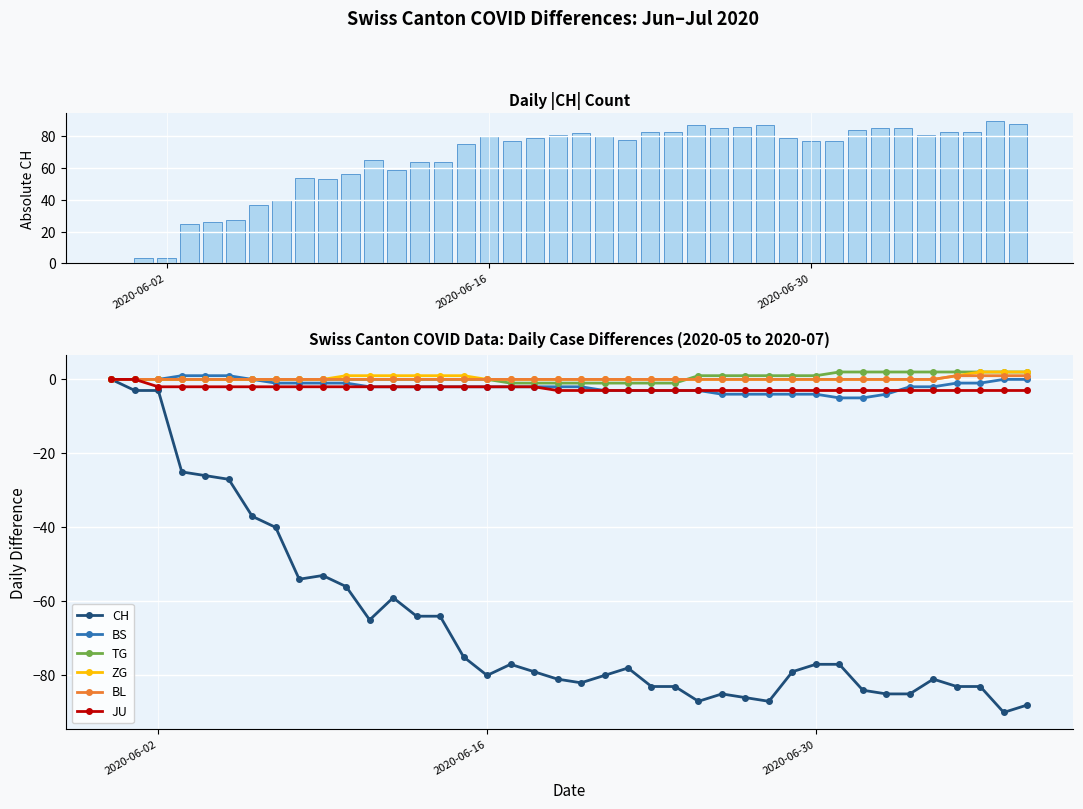

How many values in CH are below zero?

39